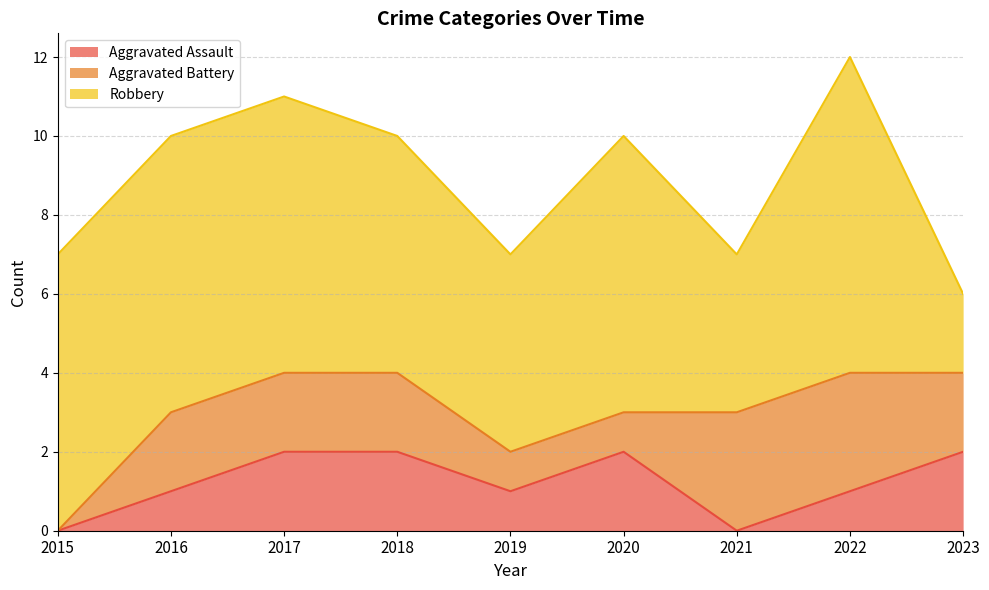

Does the chart display data point markers on the line(s)?

No